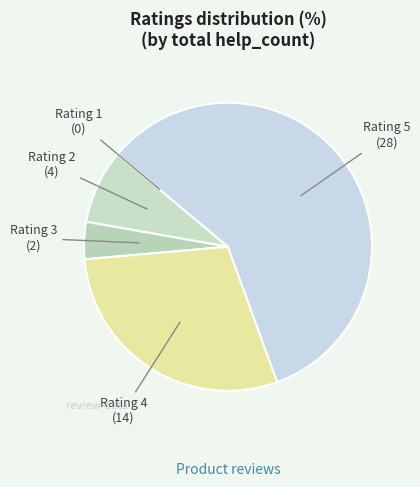

Is there any slice that represents more than half of the pie?

Yes